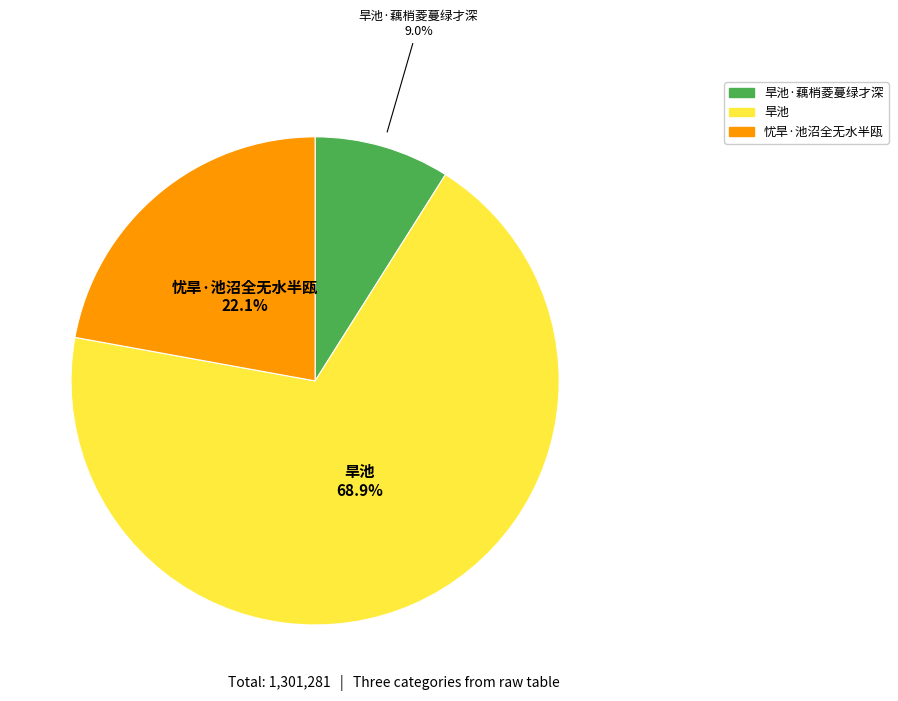

How many segments does this pie chart have?

3